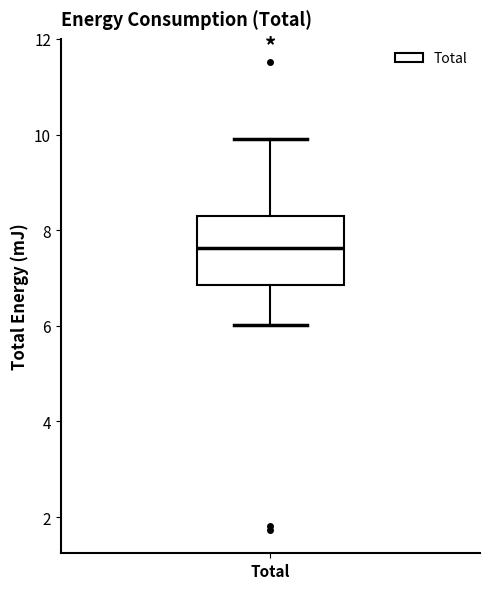

Where does the lower whisker of the box for Total end on the y-axis? The values are not printed on the chart, so give them approximately, as read against the axis.

6.0